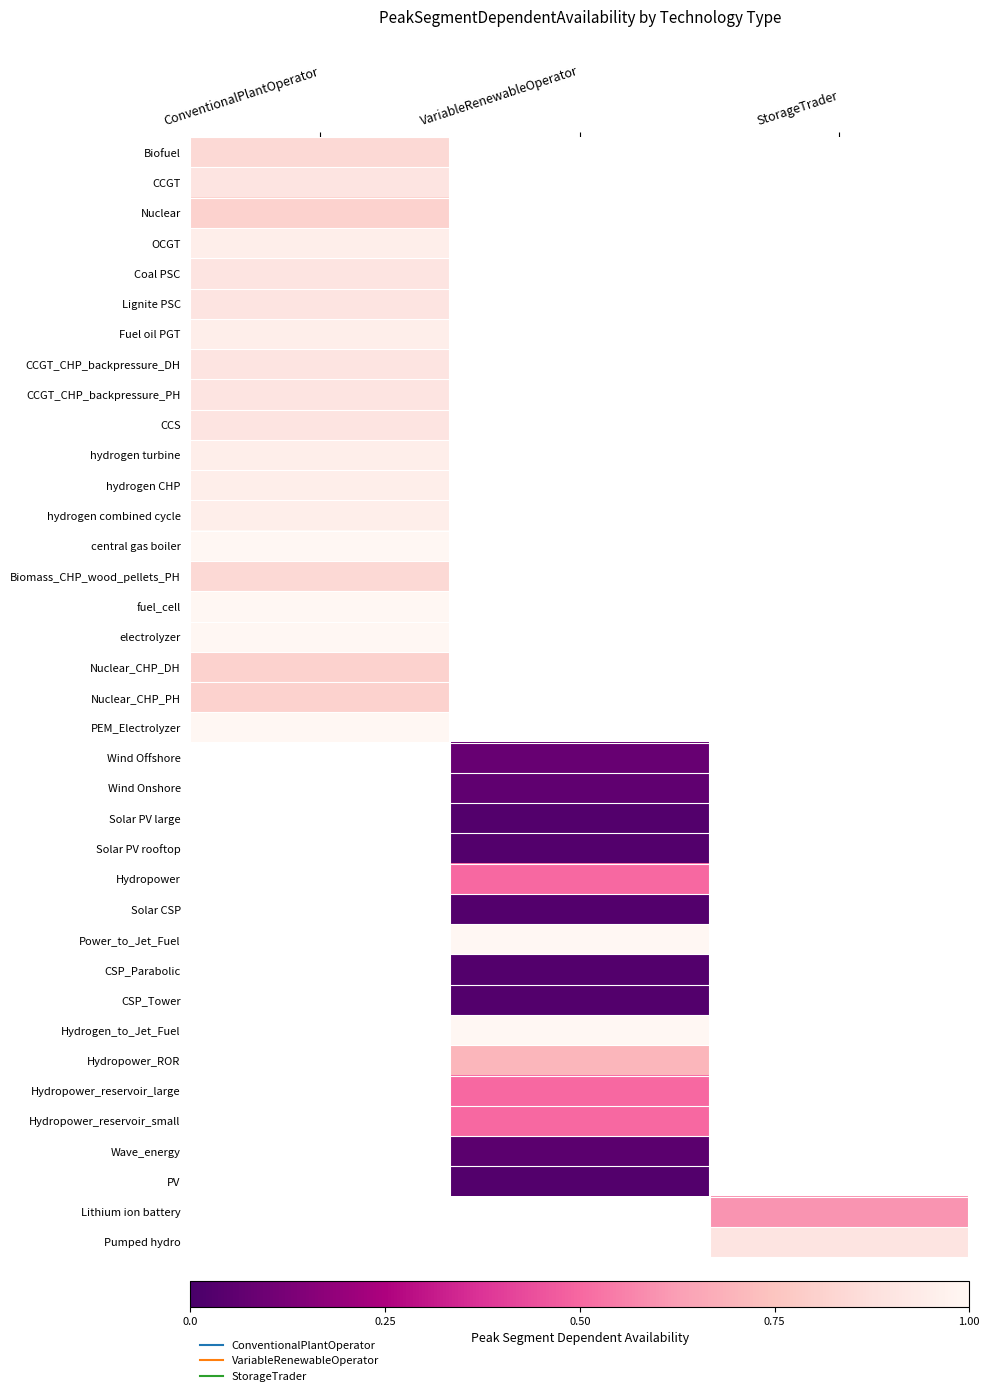

Between VariableRenewableOperator and ConventionalPlantOperator, which is larger?

ConventionalPlantOperator